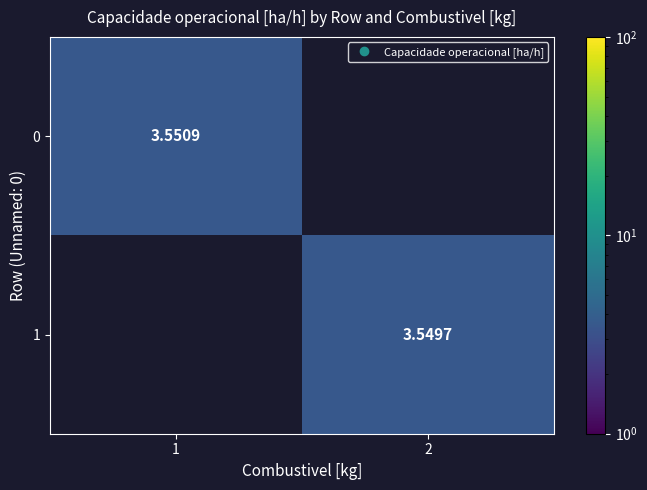

How many distinct data groups are displayed?

2